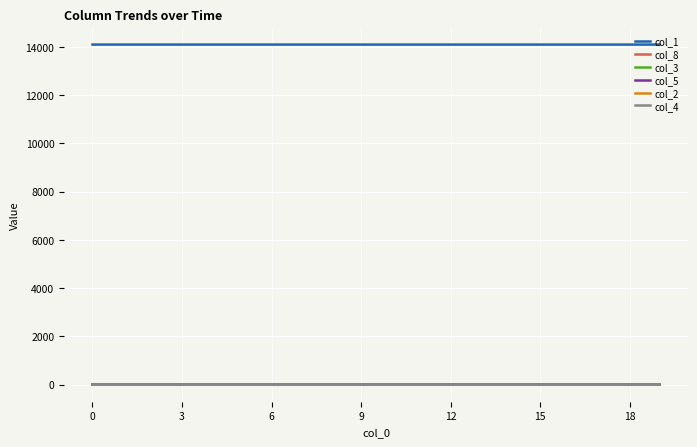

Count the col_5 values in the range 0 to 1.

20